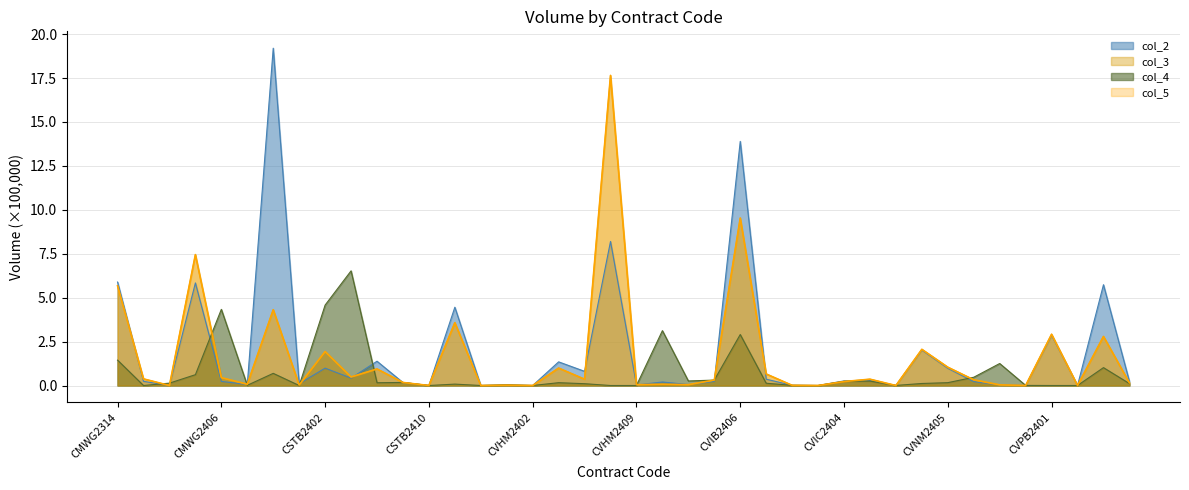

Does the chart have visible grid lines?

Yes